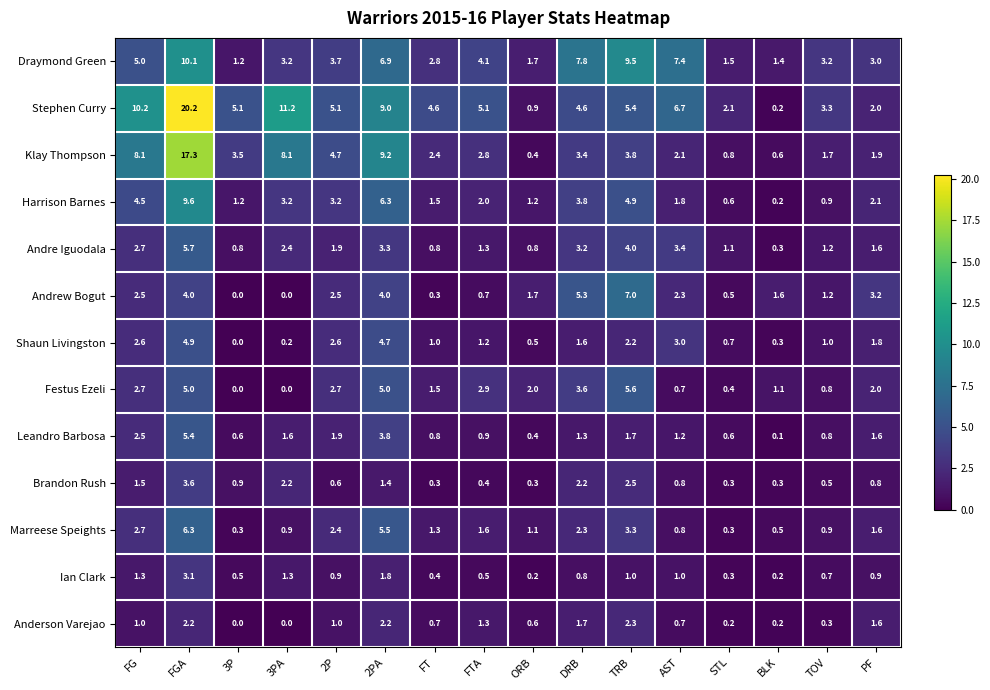

Which series has the largest range (max minus min)?

Stephen Curry